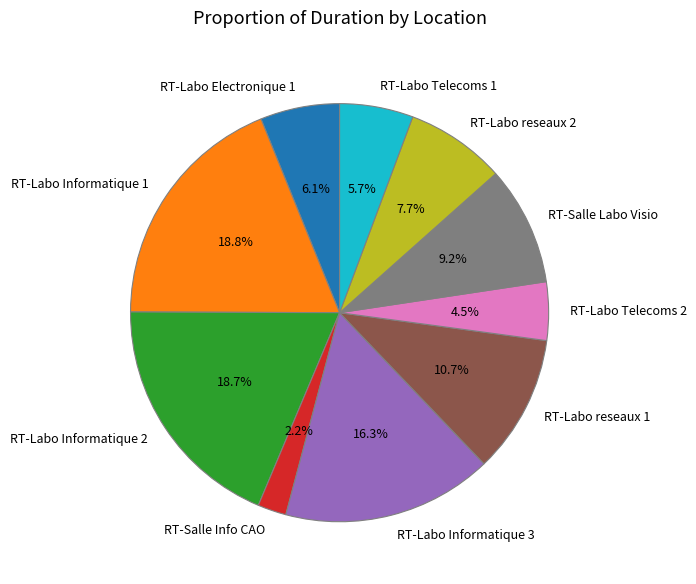

To the nearest percent, what is the difference between the RT-Labo reseaux 1 and RT-Salle Labo Visio slice percentages?

2%